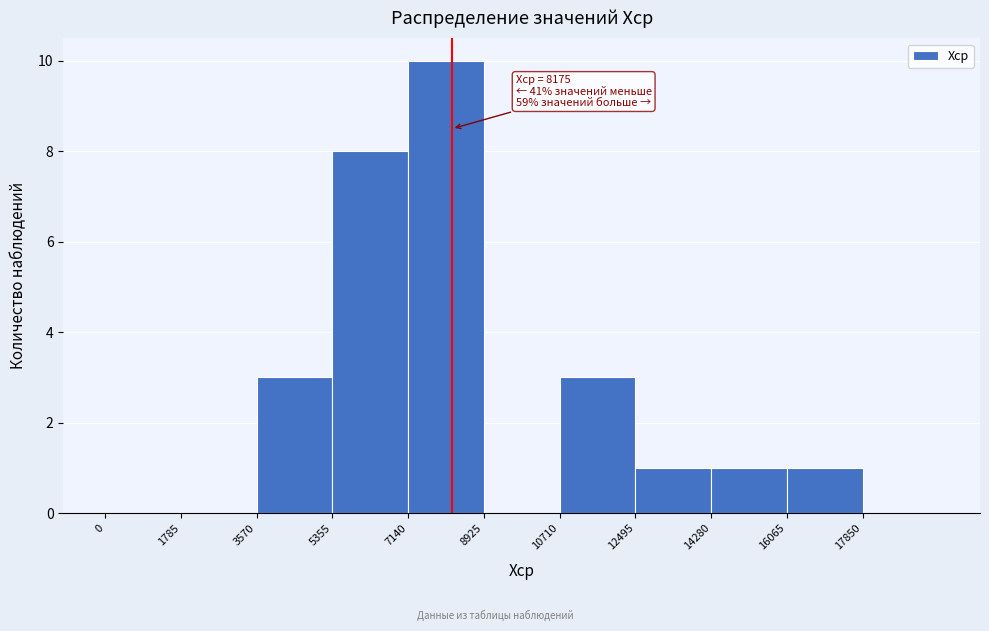

Which range on the x-axis has the tallest bar?

7200 to 9000